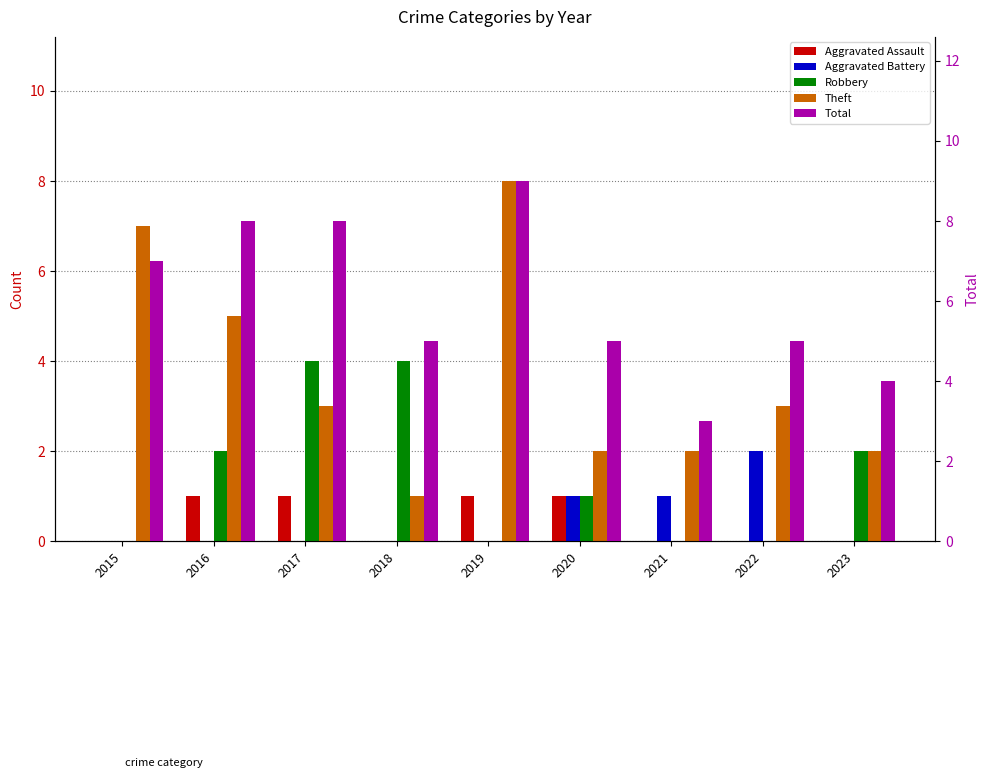

Reading left to right, transcribe all the data shown in this chart.

Aggravated Assault: 0	1	1	0	1	1	0	0	0
Aggravated Battery: 0	0	0	0	0	1	1	2	0
Robbery: 0	2	4	4	0	1	0	0	2
Theft: 7	5	3	1	8	2	2	3	2
Total: 7	8	8	5	9	5	3	5	4